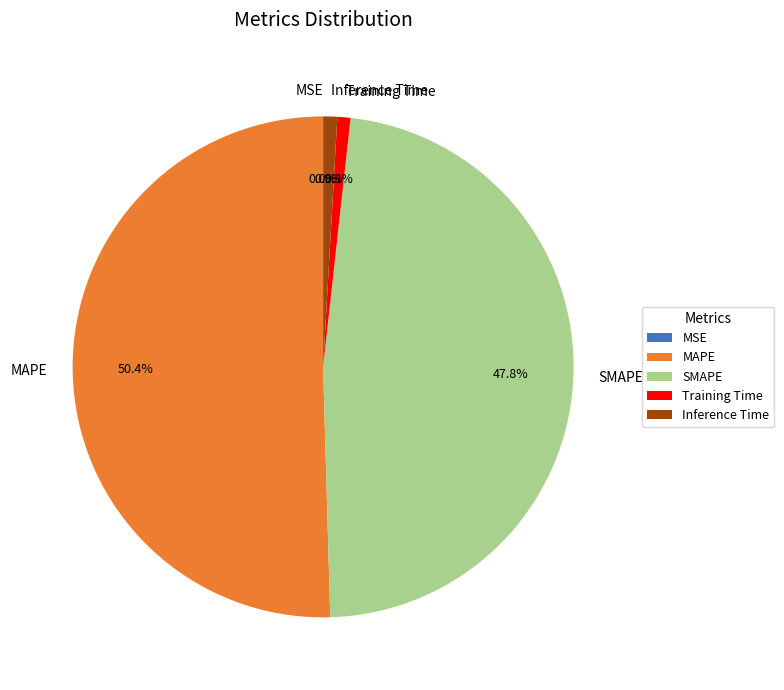

Which category has the biggest portion of the pie?

MAPE